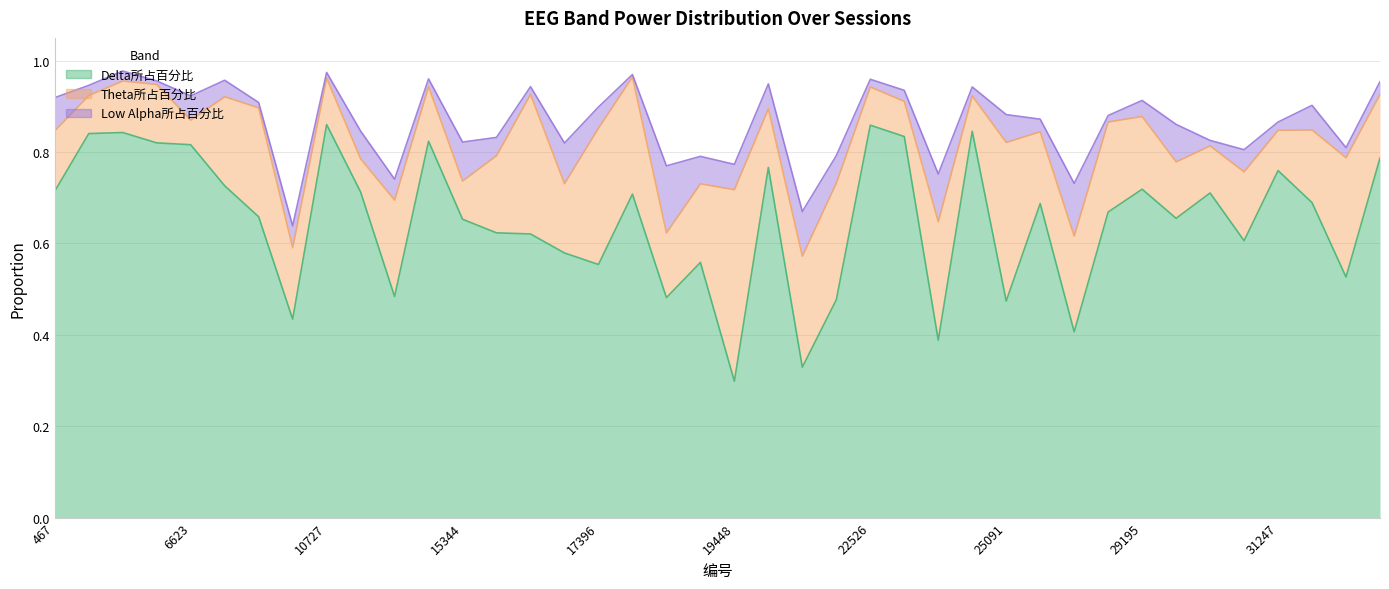

Rank the series at 17909 from highest to lowest value.

Delta所占百分比, Theta所占百分比, Low Alpha所占百分比